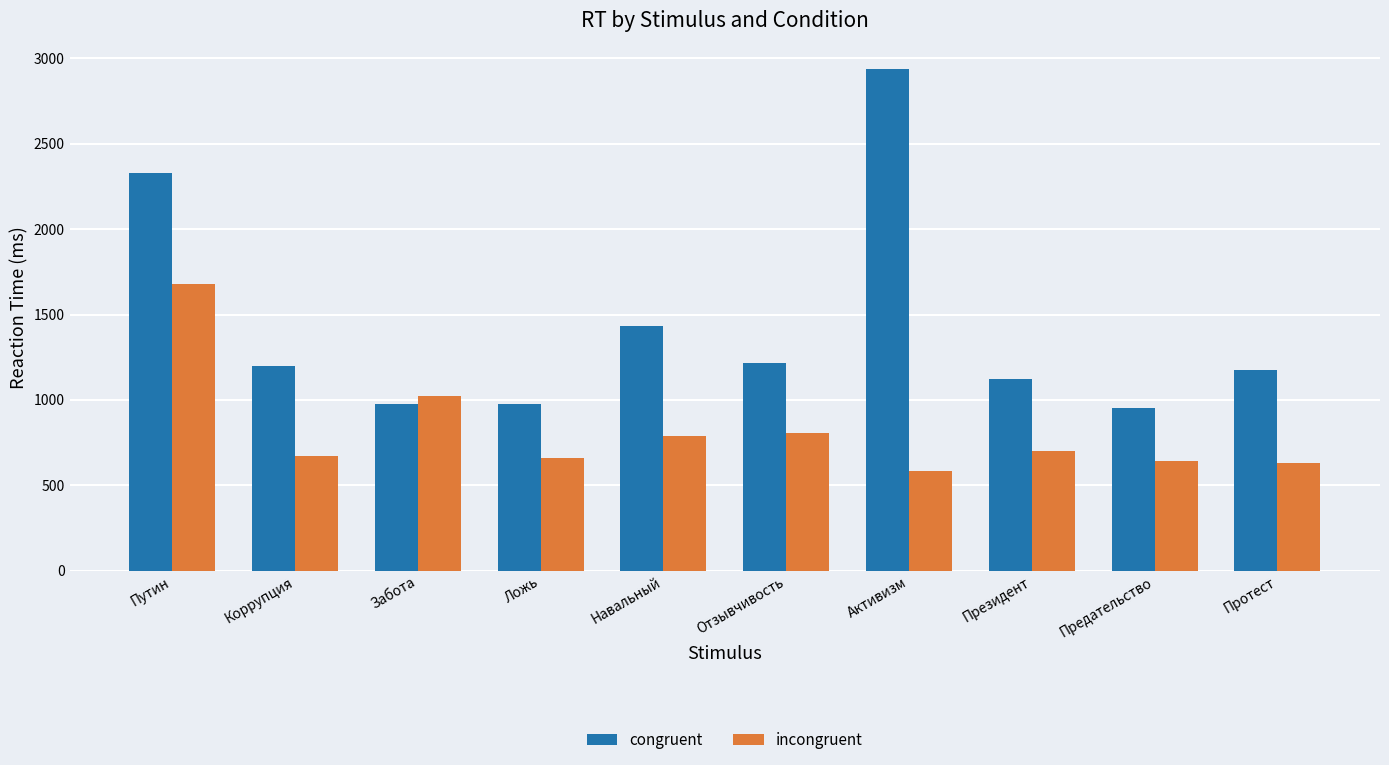

At which category is the sum across all series the highest?

Путин